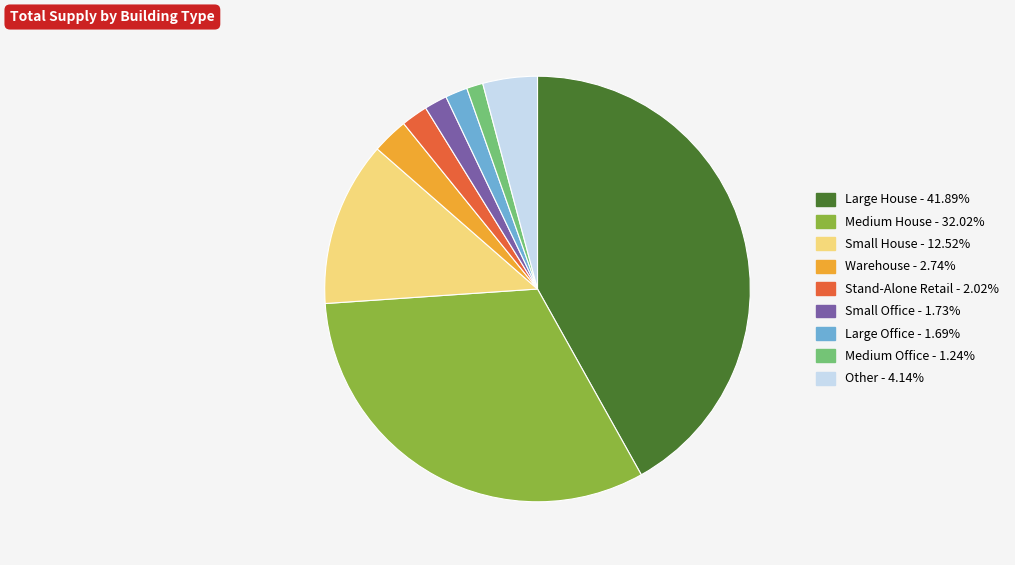

Does any single category account for the majority?

No